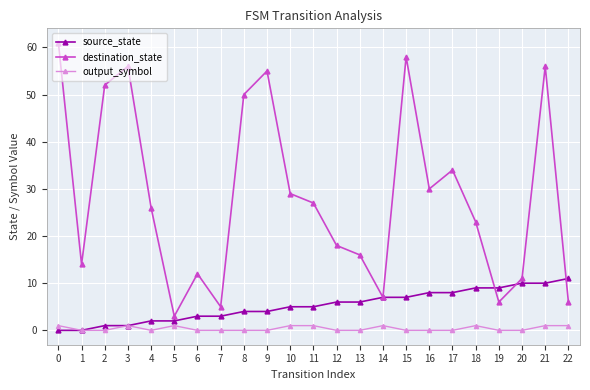

The value of destination_state at 10 is 45. True or false?

False